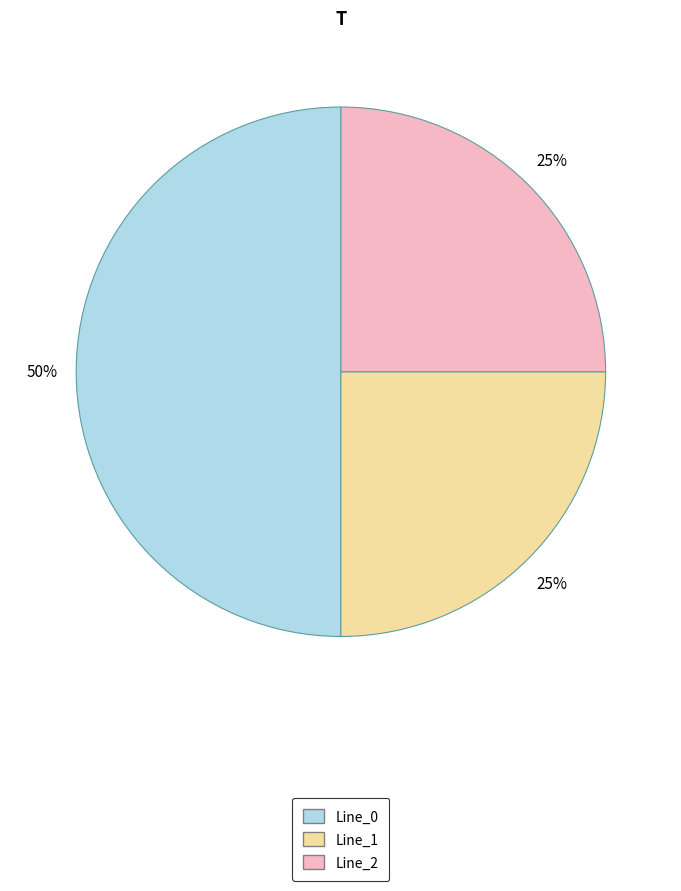

Combined, do Line_0 and Line_1 account for over 50%?

Yes